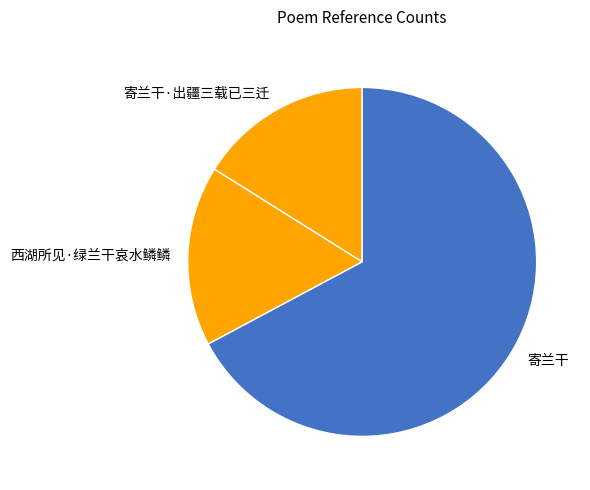

Do 西湖所见·绿兰干哀水鳞鳞 and 寄兰干·出疆三载已三迁 together represent more than half of the pie?

No